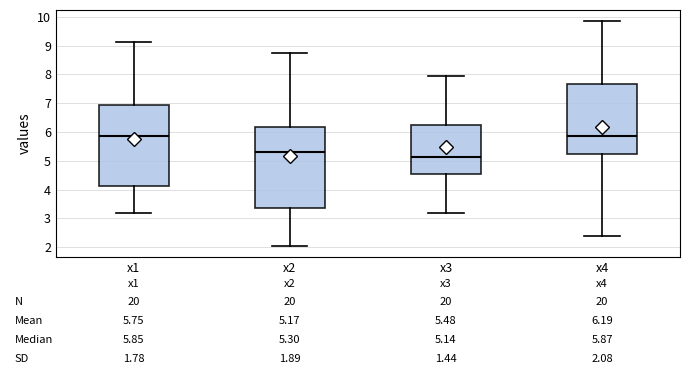

Which box has the lowest median line?

x3